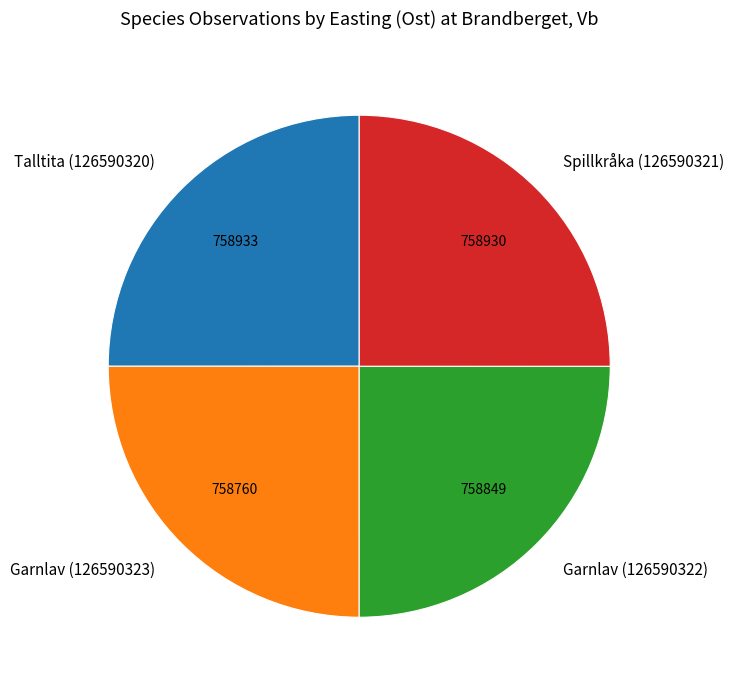

Is it true that Garnlav (126590322) is 25% of the pie?

True